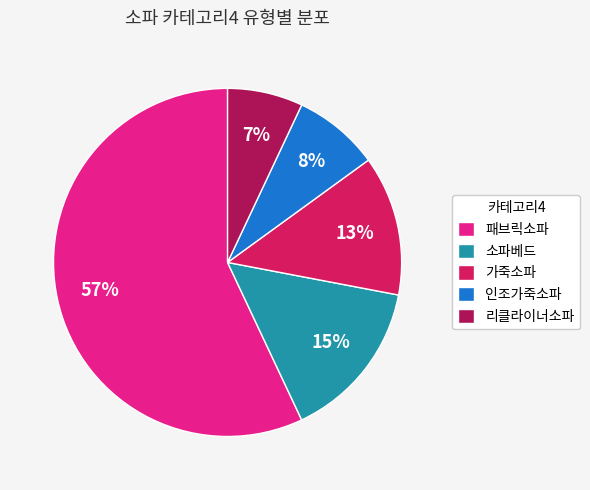

Is there a majority slice in this chart?

Yes